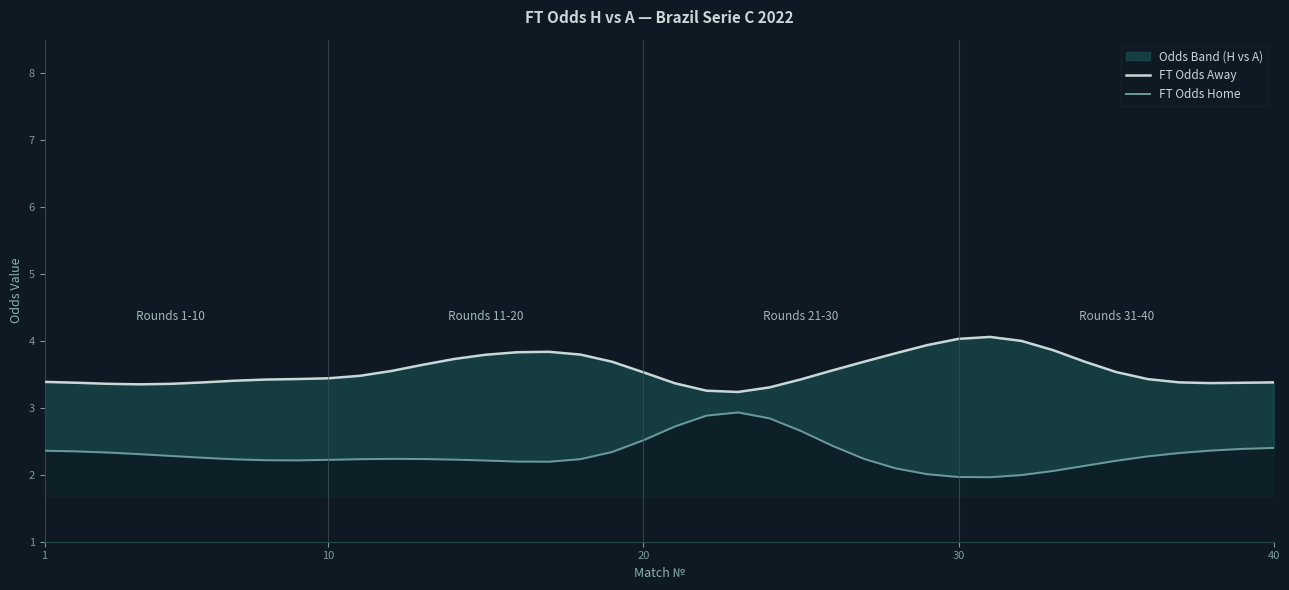

What are all the series names shown in the legend?

FT Odds Away, FT Odds Home